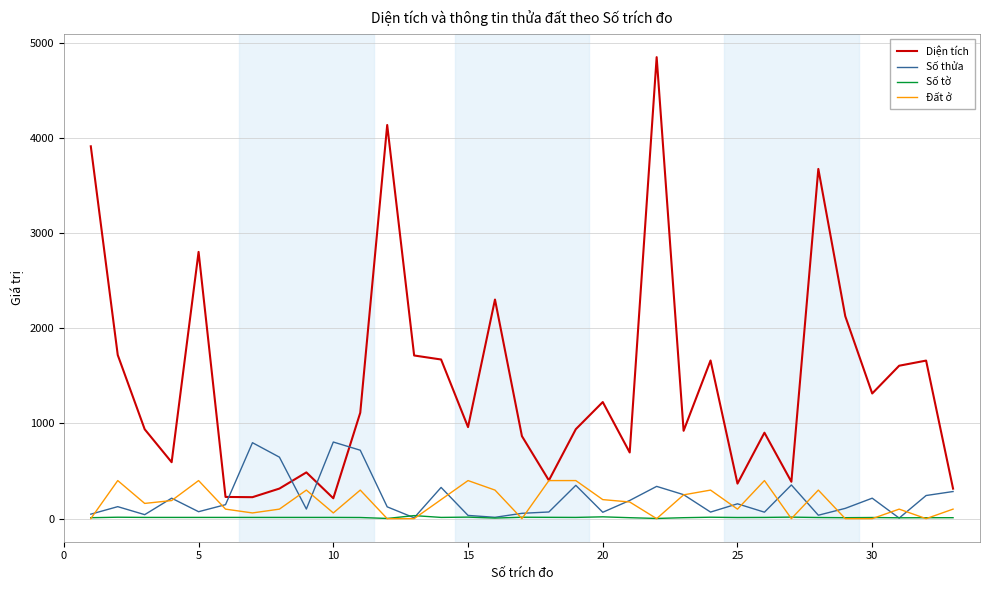

True or false: Diện tích and Số tờ cross at least once.

False